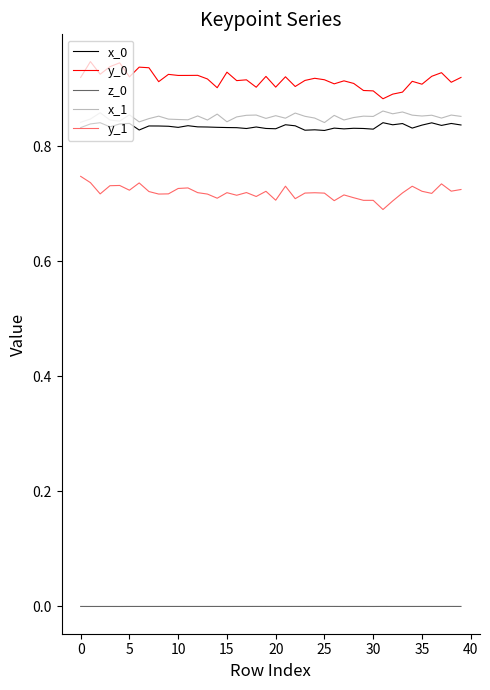

How many lines are shown in the chart?

5